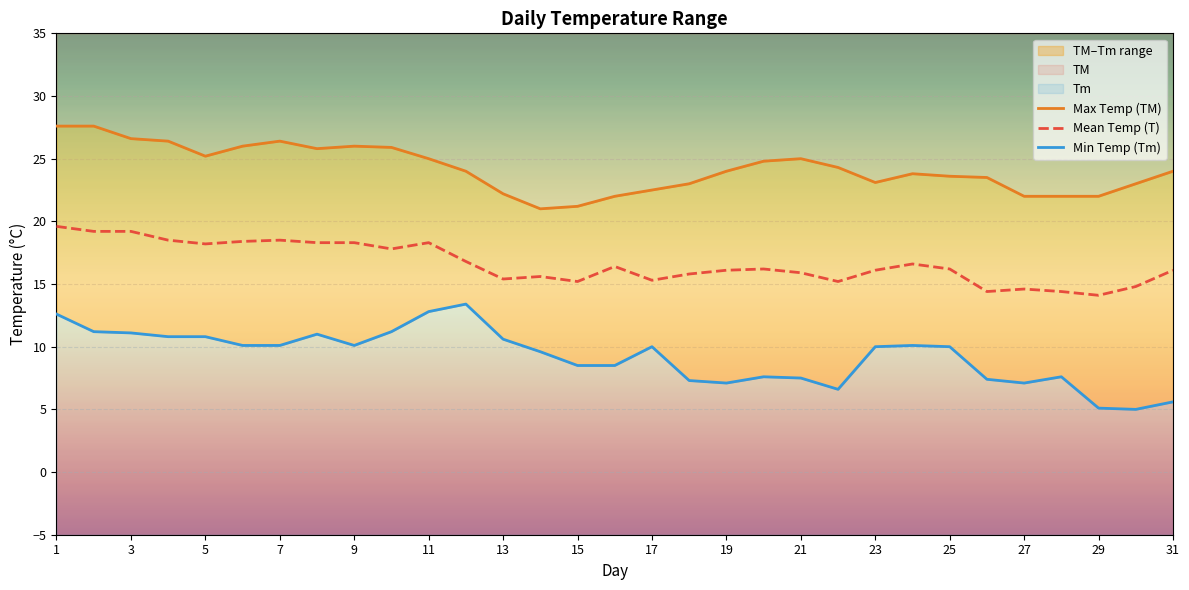

Is it true that Mean Temp (T) equals 15.9 at 21?

True